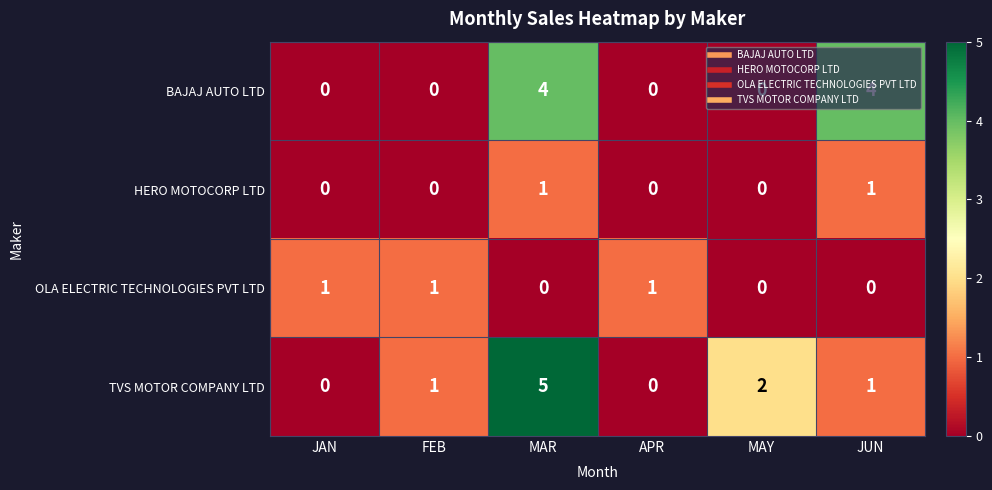

Count the number of categories in the chart.

6